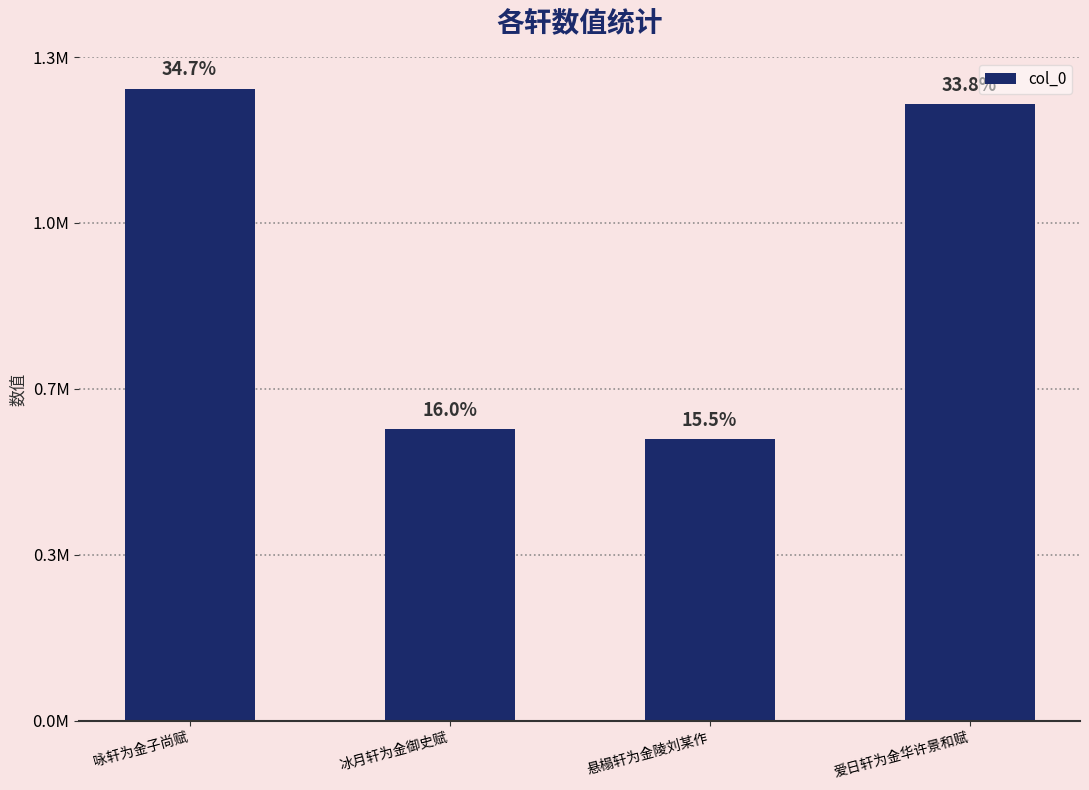

What is the minimum value shown in the chart?

558630